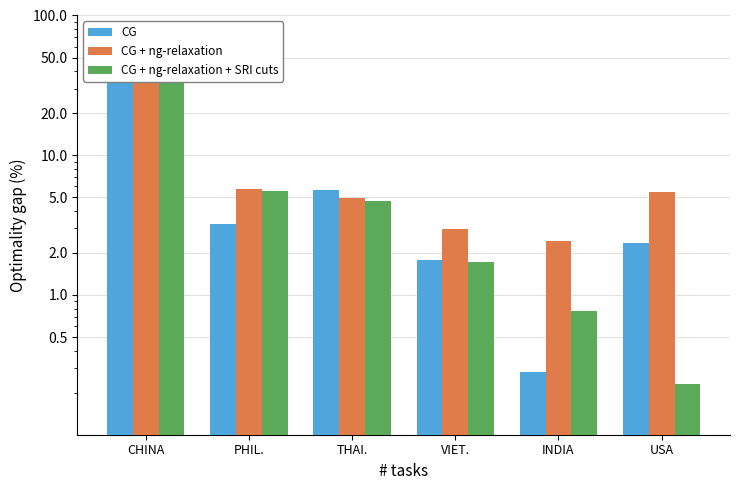

Which series has the largest range (max minus min)?

CG + ng-relaxation + SRI cuts